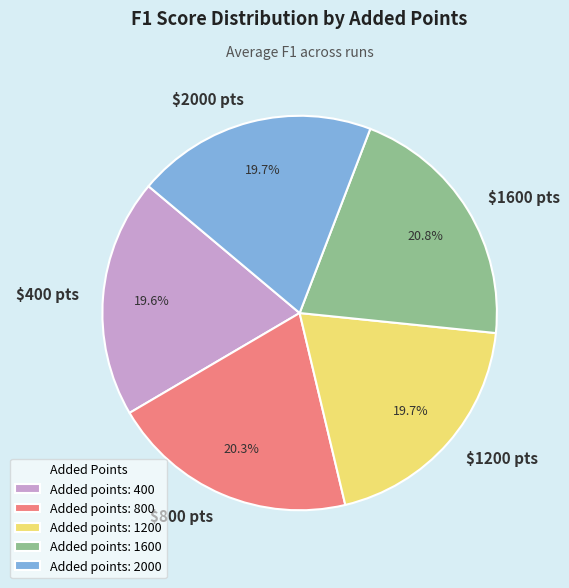

How much of the chart is everything except Added points: 400?

80.4%